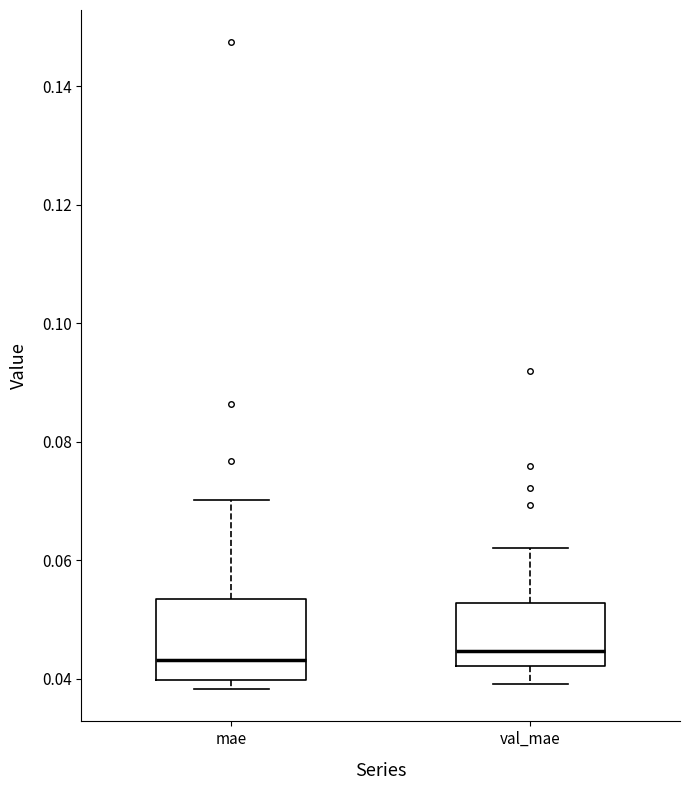

Where is the upper edge of the box for val_mae on the y-axis? The values are not printed on the chart, so give them approximately, as read against the axis.

0.052